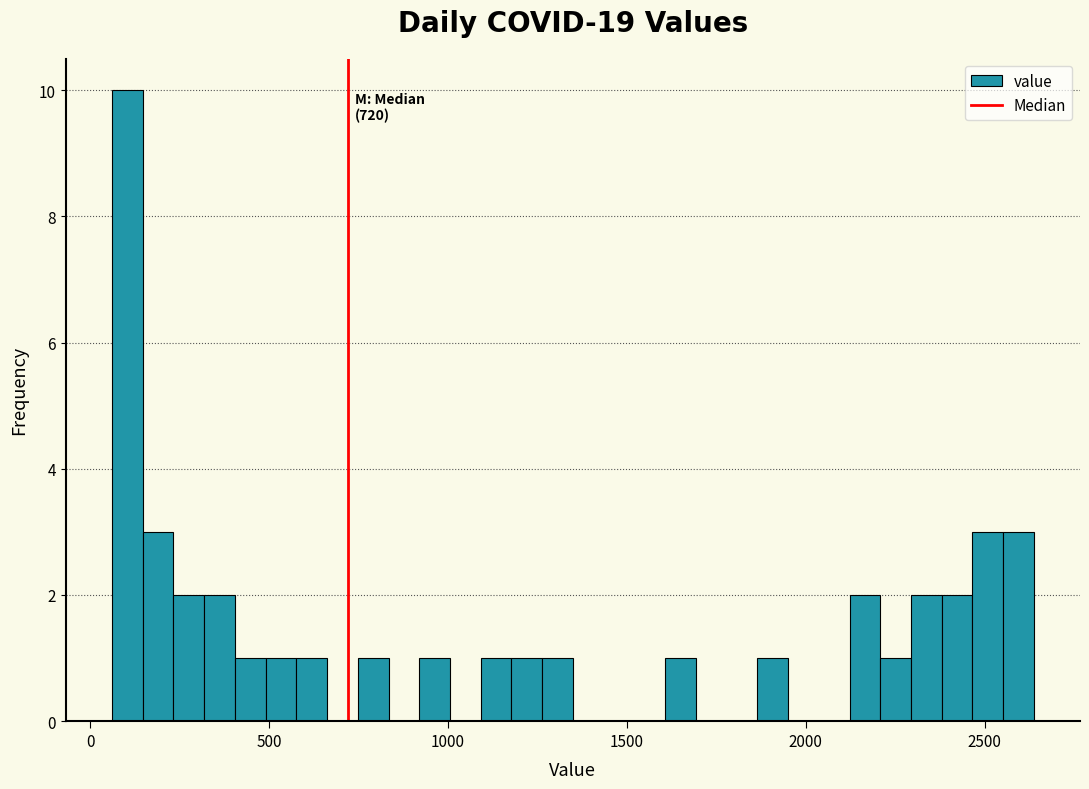

Around what value on the x-axis is the tallest bar? Give the approximate position of its centre, as read against the axis.

100